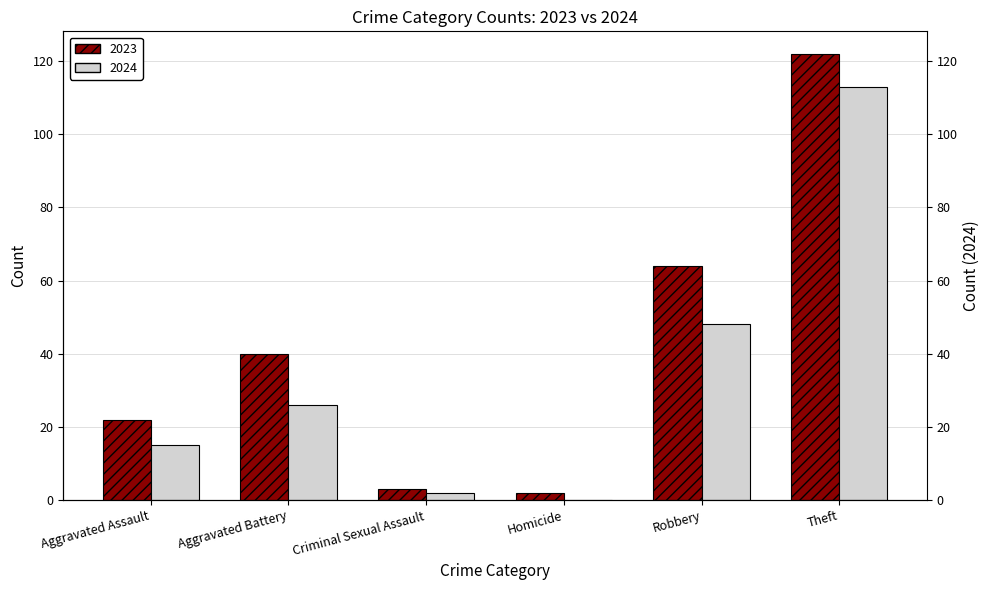

Rank the categories by 2023 value from highest to lowest.

Theft, Robbery, Aggravated Battery, Aggravated Assault, Criminal Sexual Assault, Homicide